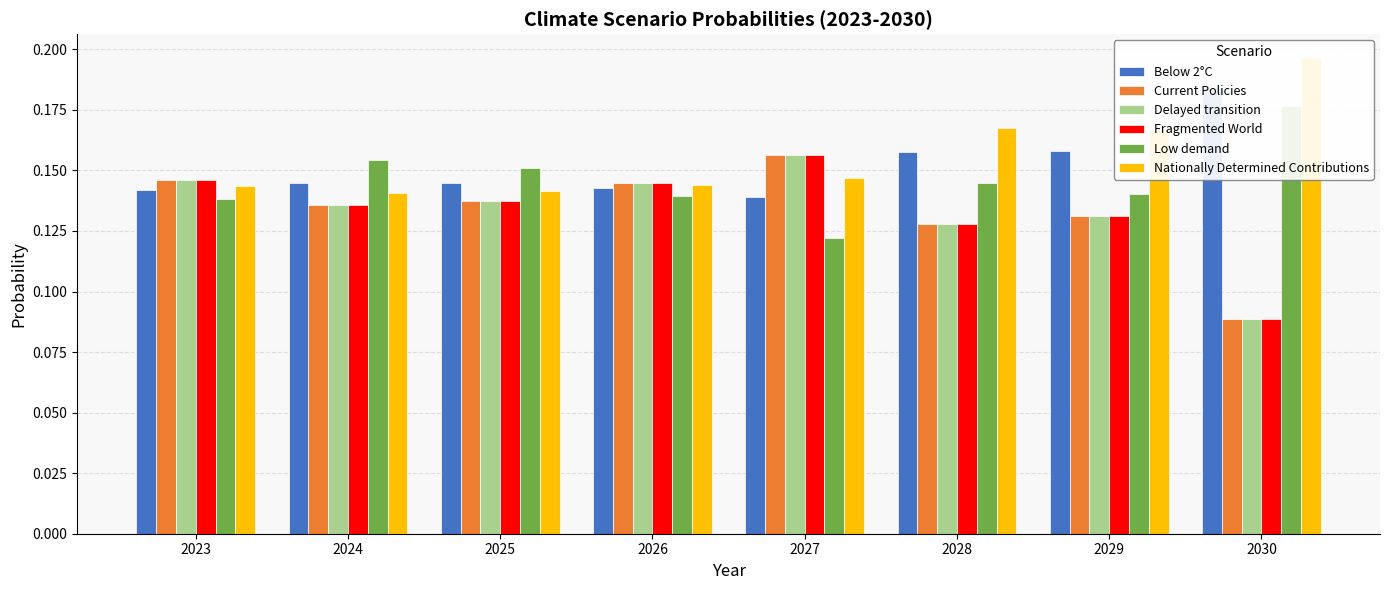

Count the Below 2°C values in the range 0 to 1.

8